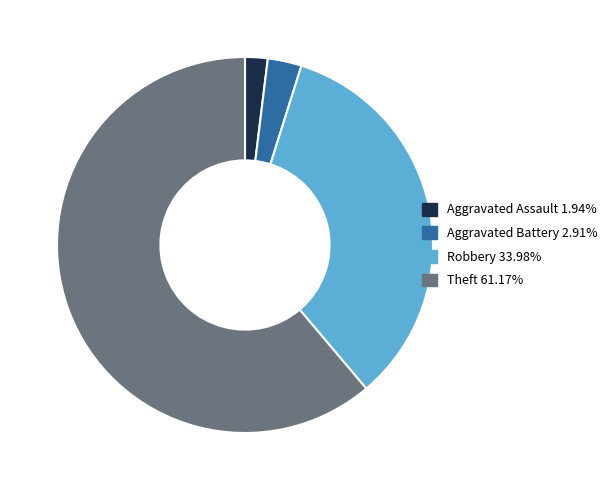

What is the ratio of the value at Robbery 33.98% to the value at Theft 61.17%?

0.6